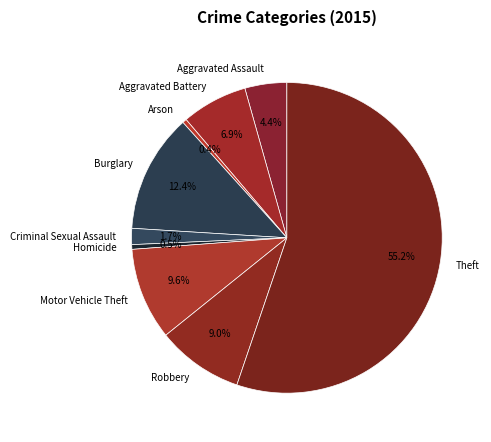

How many segments does this pie chart have?

9